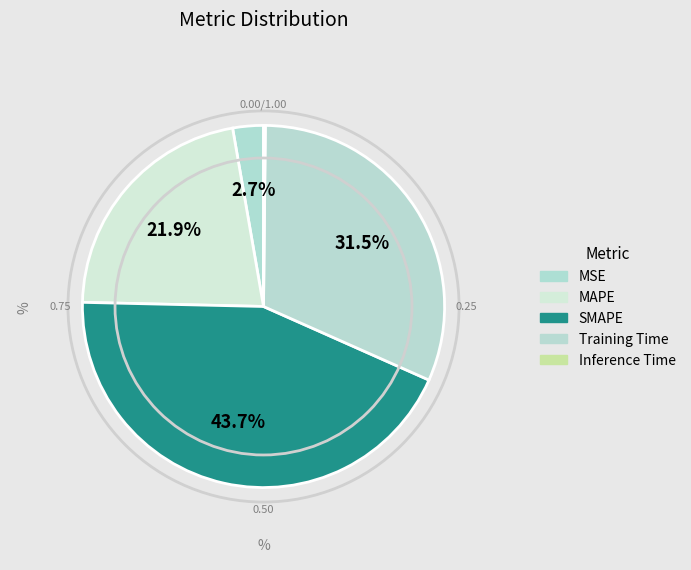

True or false: Training Time accounts for 31% of the total.

True